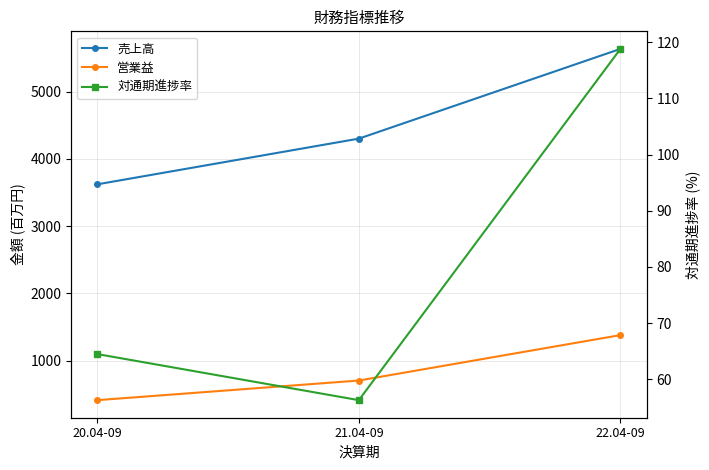

Between 21.04-09 and 20.04-09, which is larger?

21.04-09